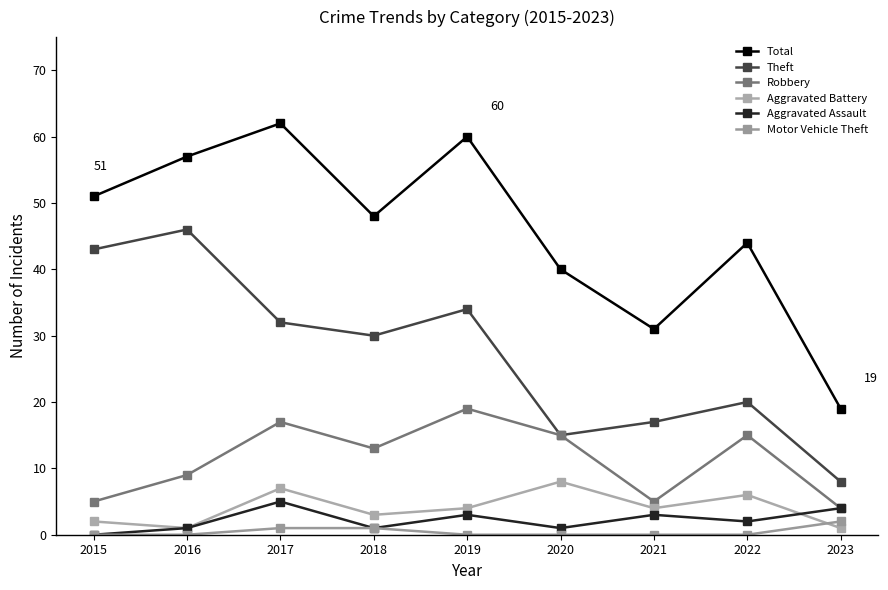

Reading right to left, what are all the values shown in this chart?

Total: 2023=19	2022=44	2021=31	2020=40	2019=60	2018=48	2017=62	2016=57	2015=51
Theft: 2023=8	2022=20	2021=17	2020=15	2019=34	2018=30	2017=32	2016=46	2015=43
Robbery: 2023=4	2022=15	2021=5	2020=15	2019=19	2018=13	2017=17	2016=9	2015=5
Aggravated Battery: 2023=1	2022=6	2021=4	2020=8	2019=4	2018=3	2017=7	2016=1	2015=2
Aggravated Assault: 2023=4	2022=2	2021=3	2020=1	2019=3	2018=1	2017=5	2016=1	2015=0
Motor Vehicle Theft: 2023=2	2022=0	2021=0	2020=0	2019=0	2018=1	2017=1	2016=0	2015=0